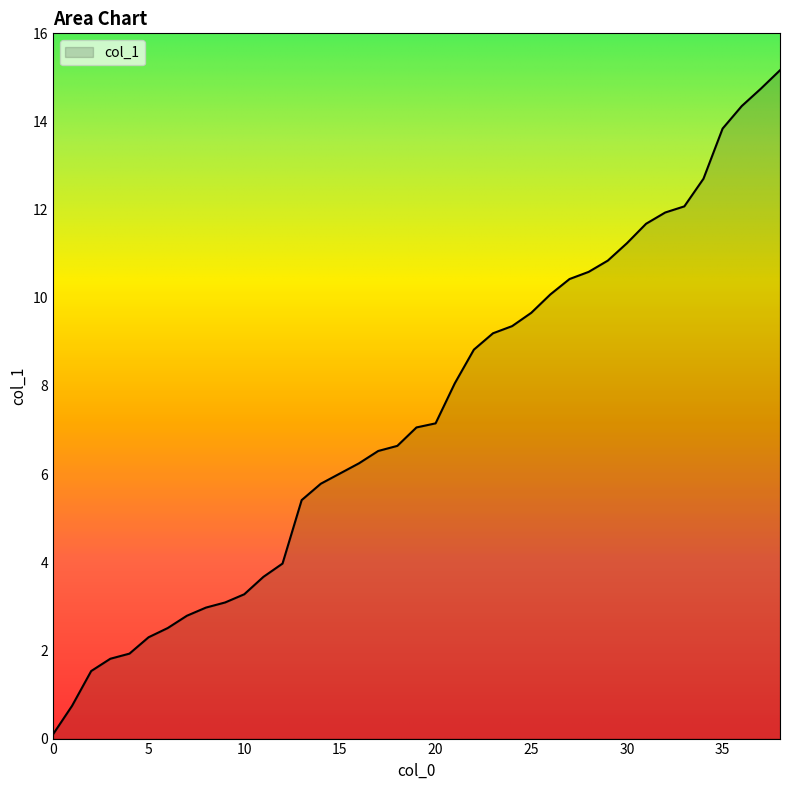

What is the maximum value shown in the chart?

15.2